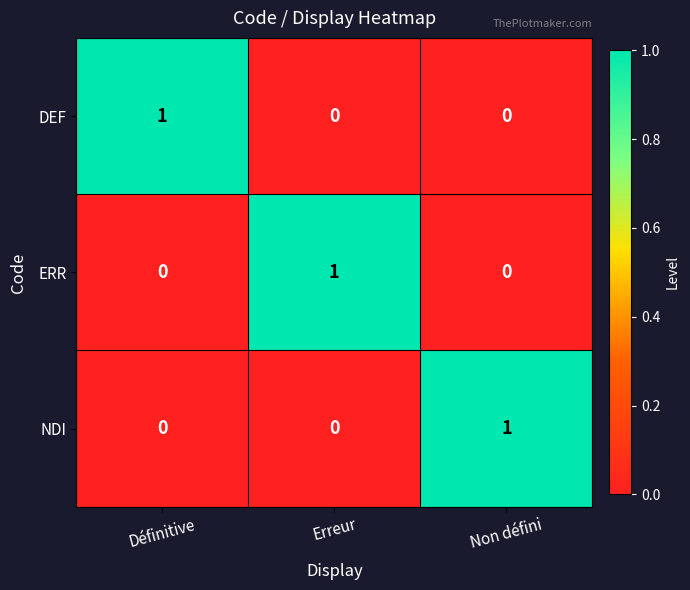

How many series are shown in this chart?

3